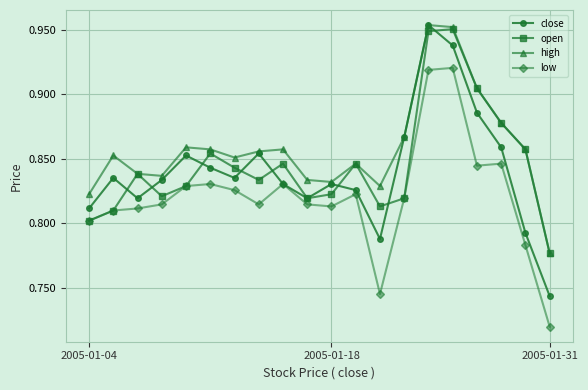

True or false: close has more than 2 interior local peaks.

True